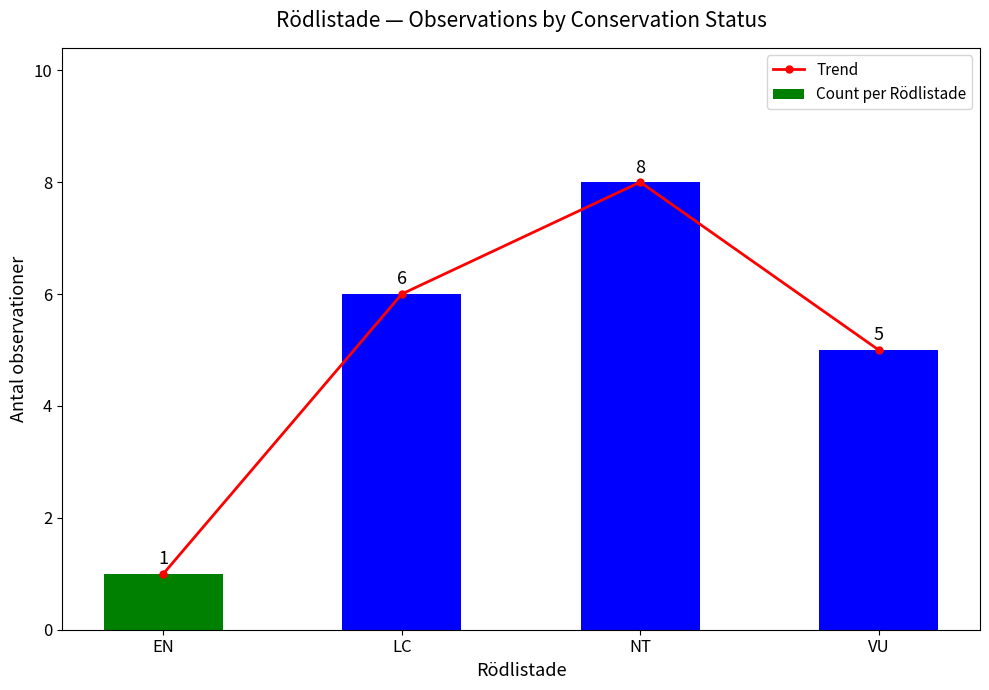

At which label does Trend first exceed 6?

NT